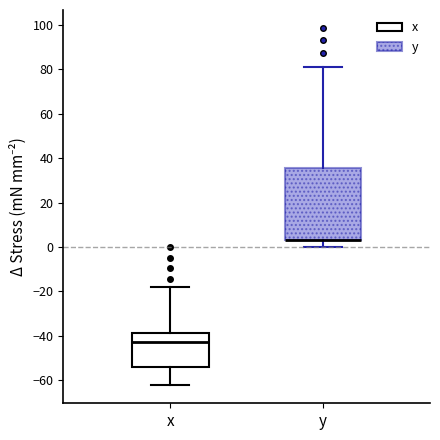

Where is the upper edge of the box for x on the y-axis? The values are not printed on the chart, so give them approximately, as read against the axis.

-38